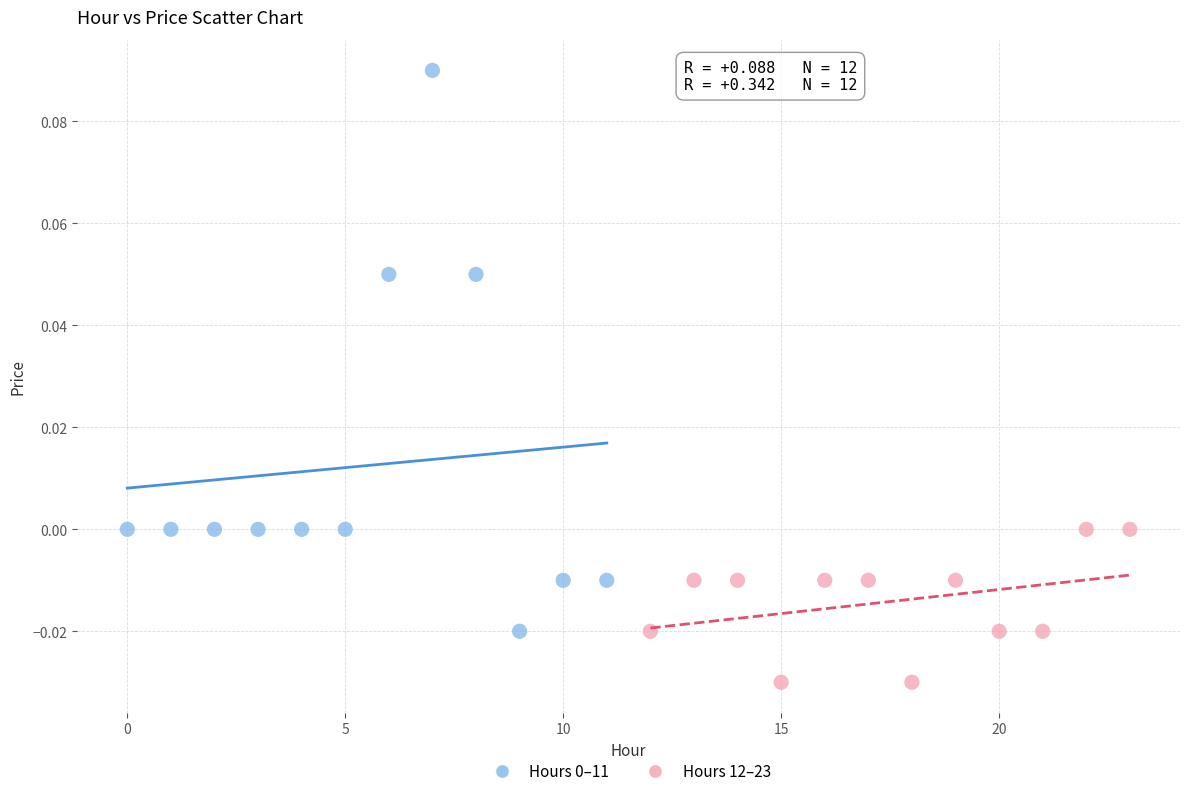

Which series reaches the minimum Y coordinate?

Hours 12–23